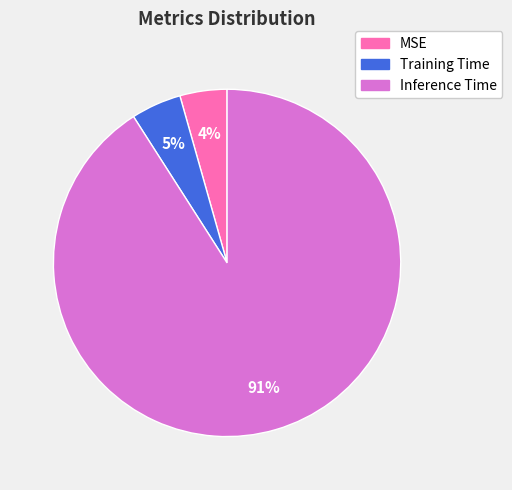

How many segments does this pie chart have?

3